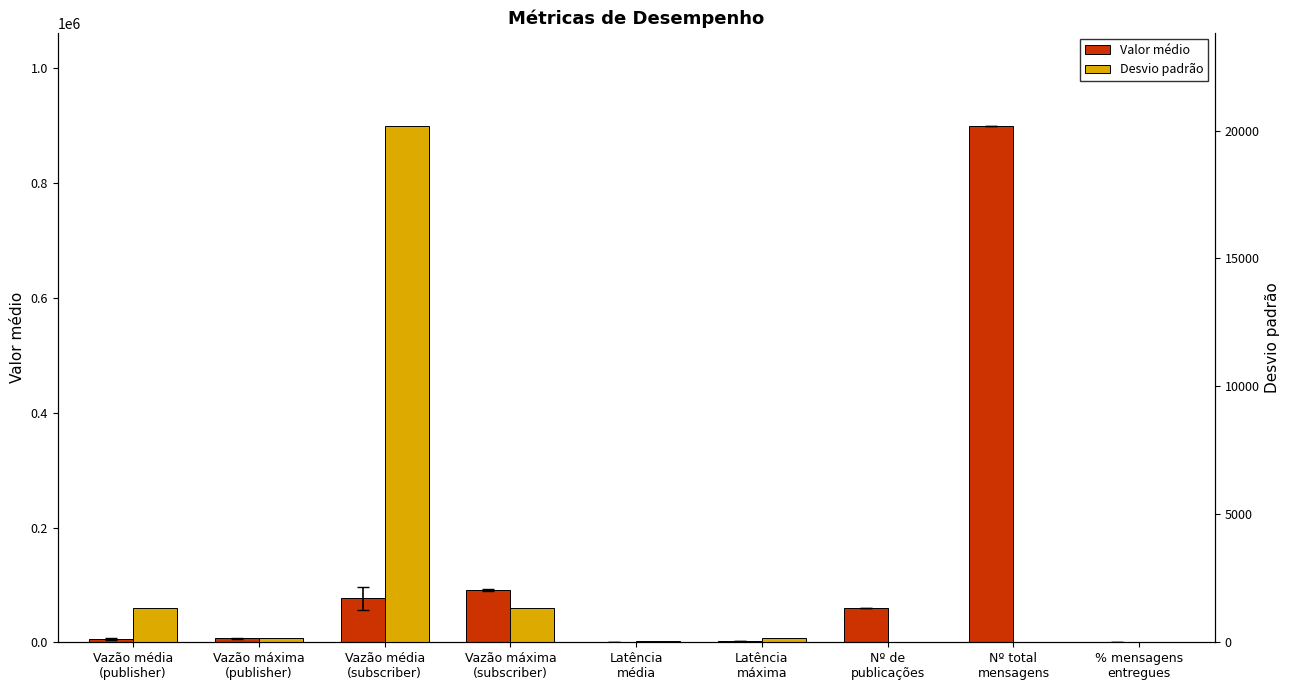

Are the bars horizontal?

No